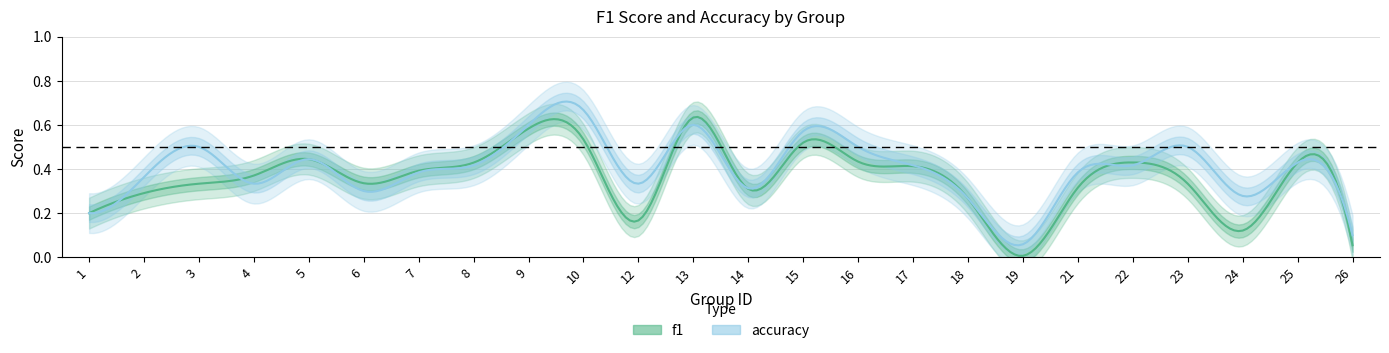

Where do accuracy and f1 first cross each other?

3 and 4